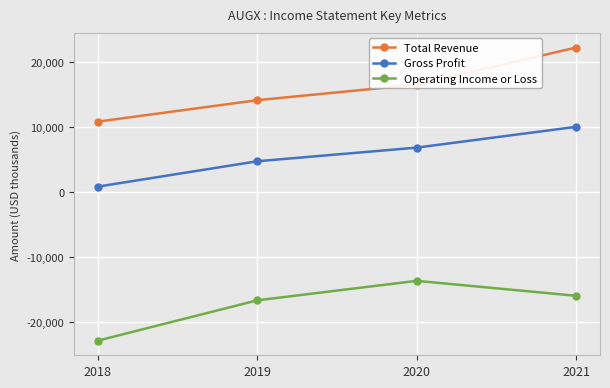

What is the difference between the highest and lowest values at 2020?

30200